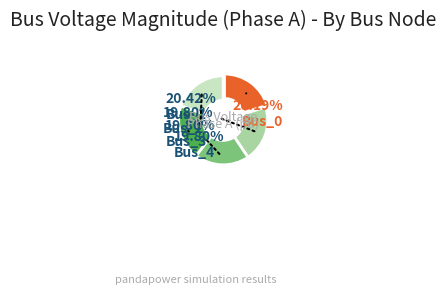

To the nearest percent, what is the difference between the largest and smallest slice percentages?

1%